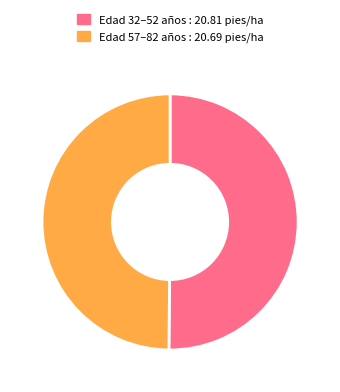

Is it true that Edad 32–52 años : 20.81 pies/ha is 38% of the pie?

False